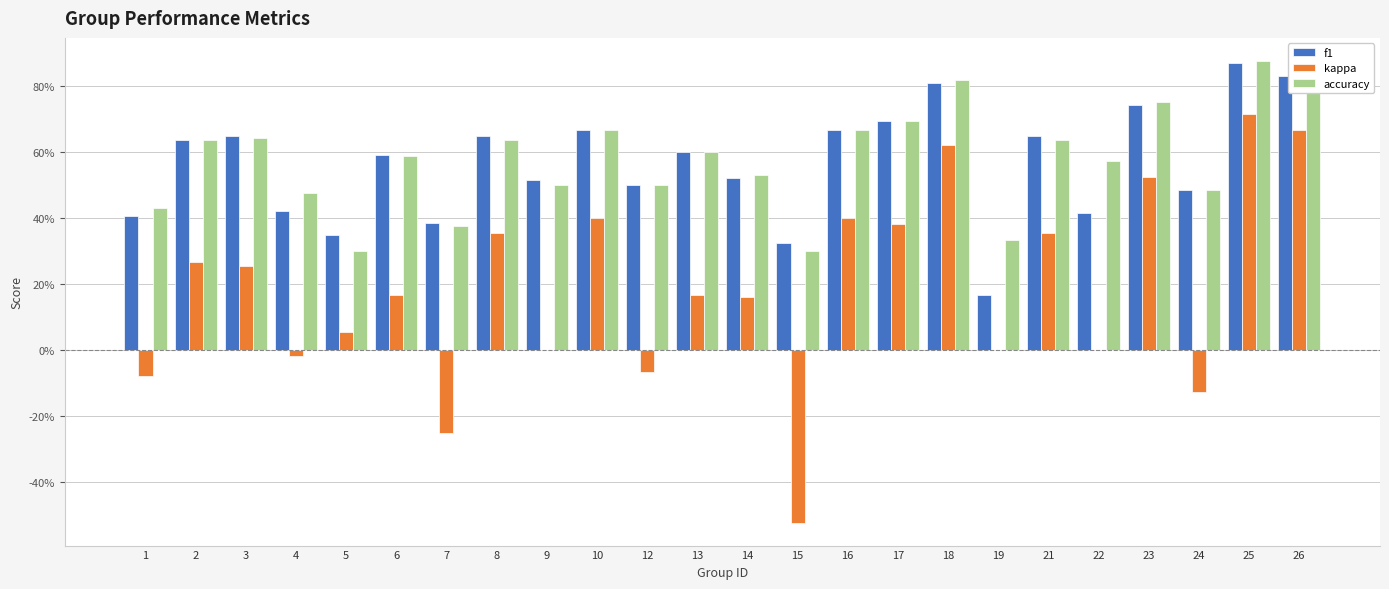

What is the value of the f1 bar at the 14th from the left?

0.3